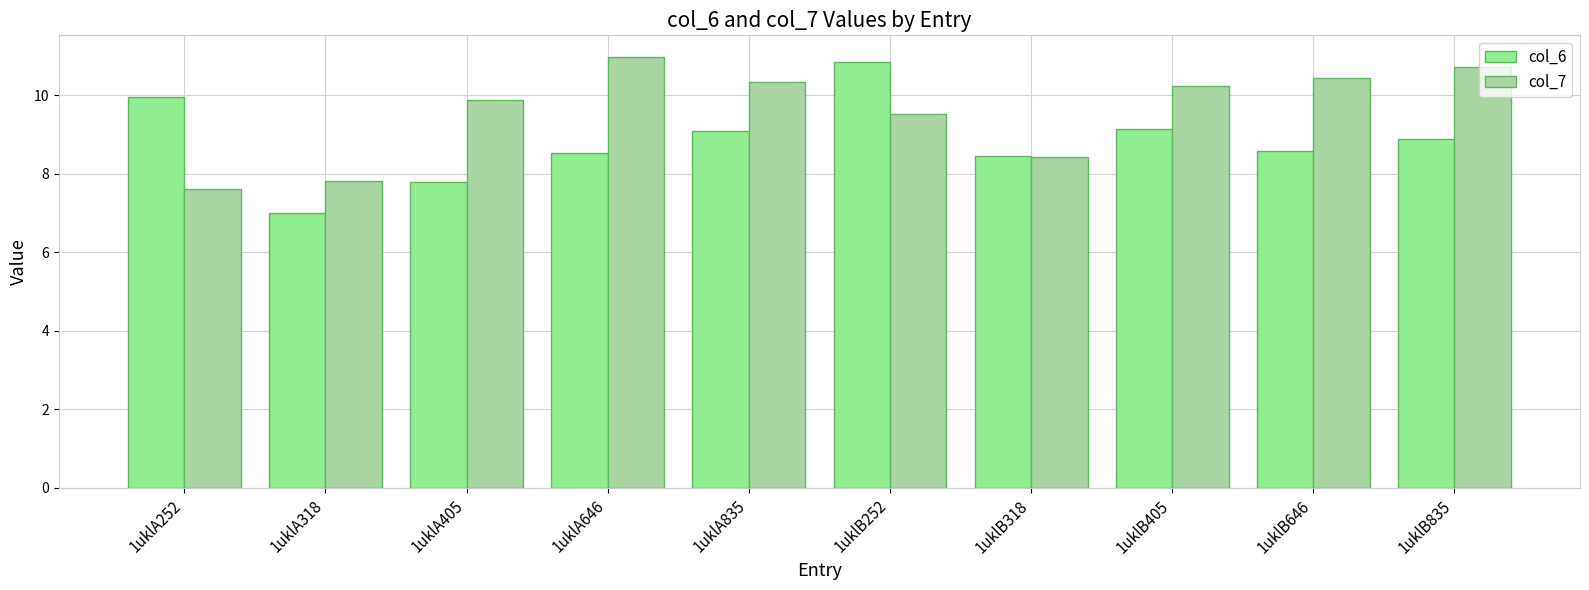

What position from the right is 1uklA318?

9